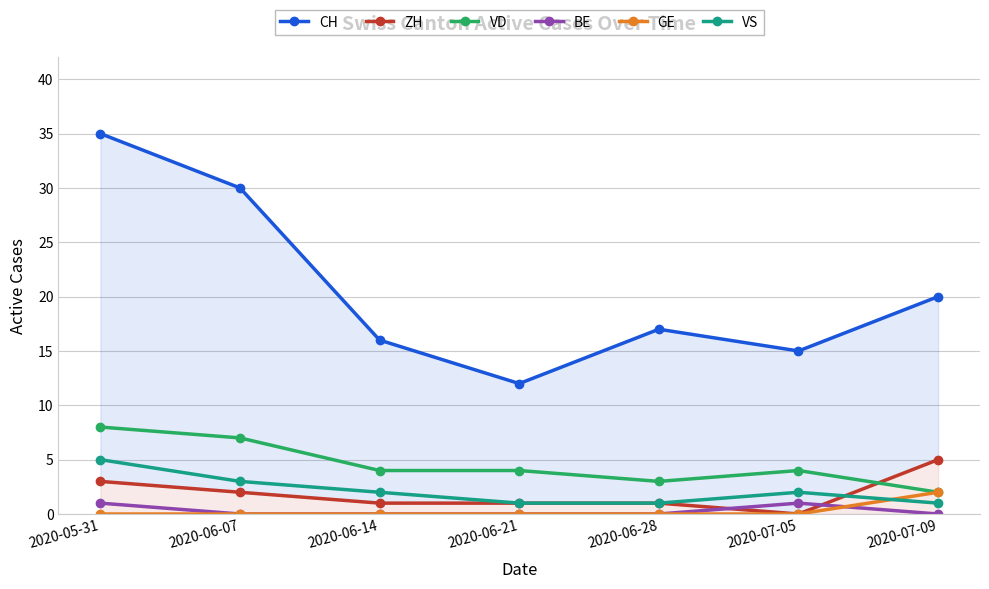

Is the value of BE at 2020-06-07 greater than the value of GE at 2020-06-21?

No